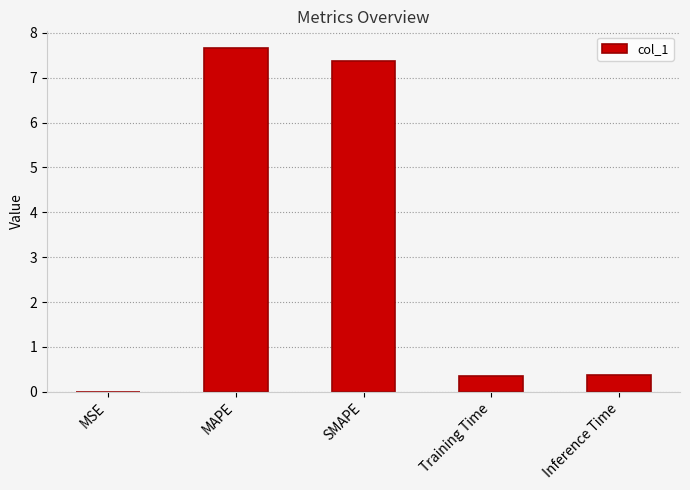

What is the greatest value displayed?

7.6